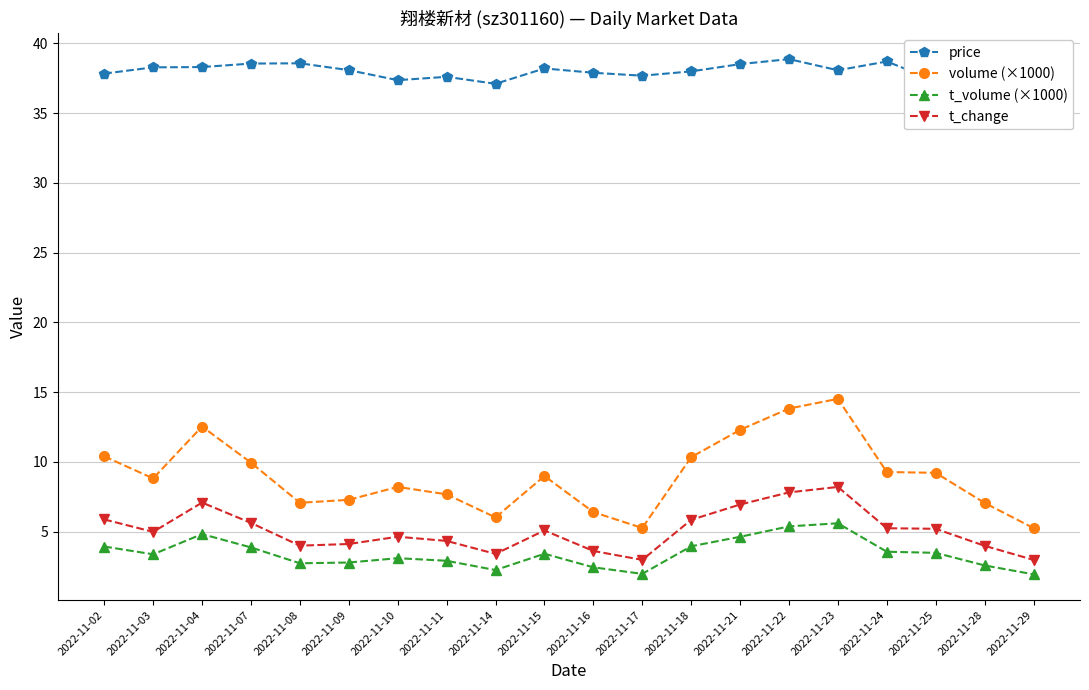

True or false: price and t_volume (×1000) cross at least once.

False